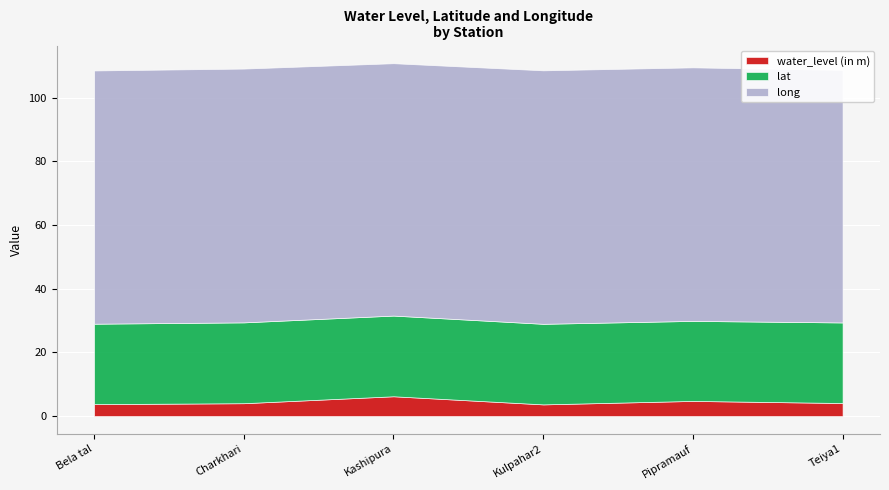

Is the value of long at Teiya1 greater than the value of lat at Pipramauf?

Yes